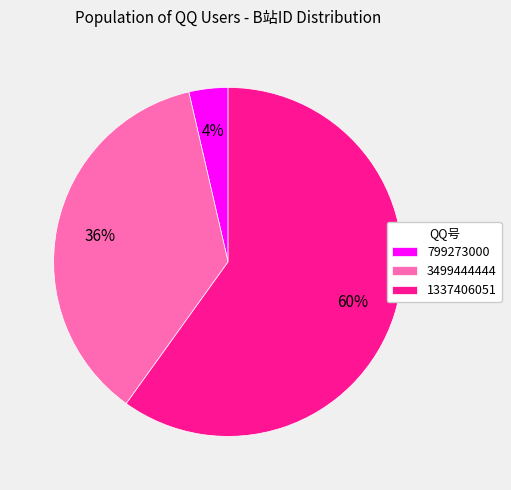

Do 3499444444 and 1337406051 together represent more than half of the pie?

Yes